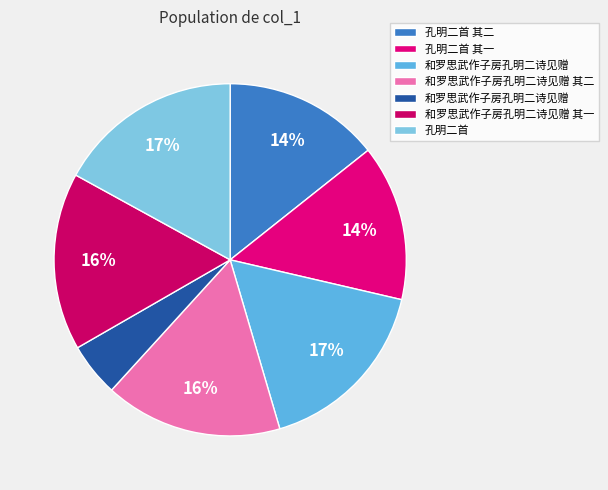

What is the largest slice in the pie chart?

孔明二首